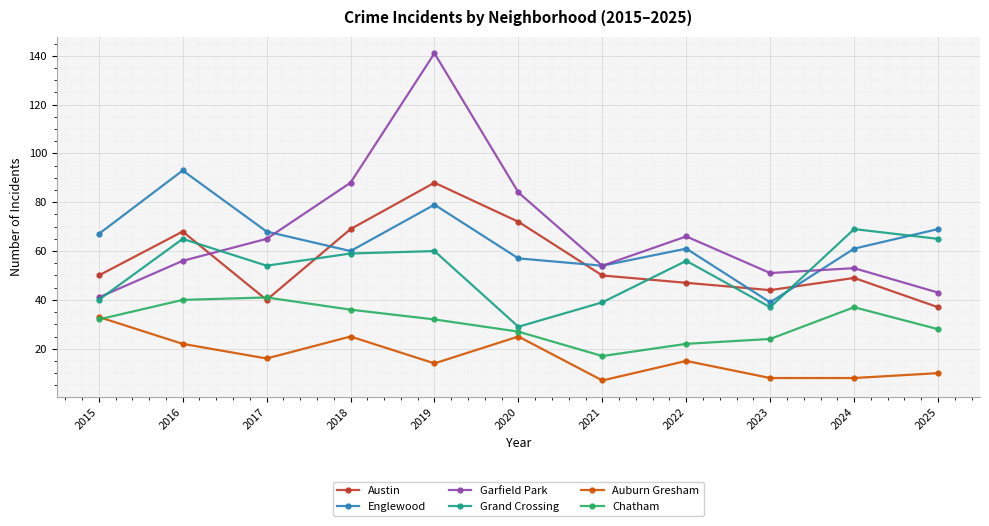

How many data points in Chatham are less than 32?

5